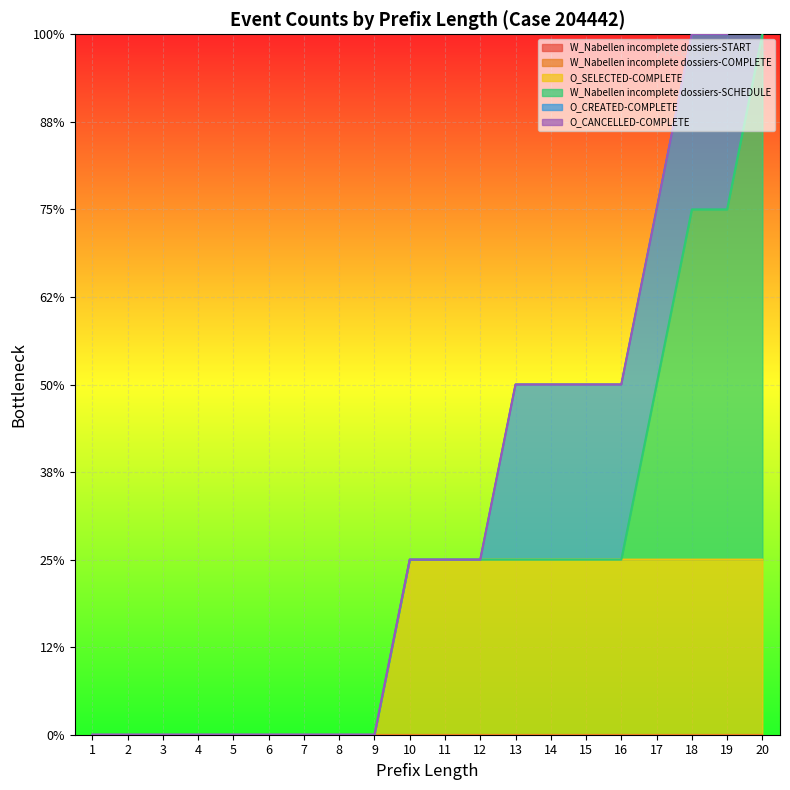

Between 7 and 10, which series saw the biggest shift?

O_SELECTED-COMPLETE